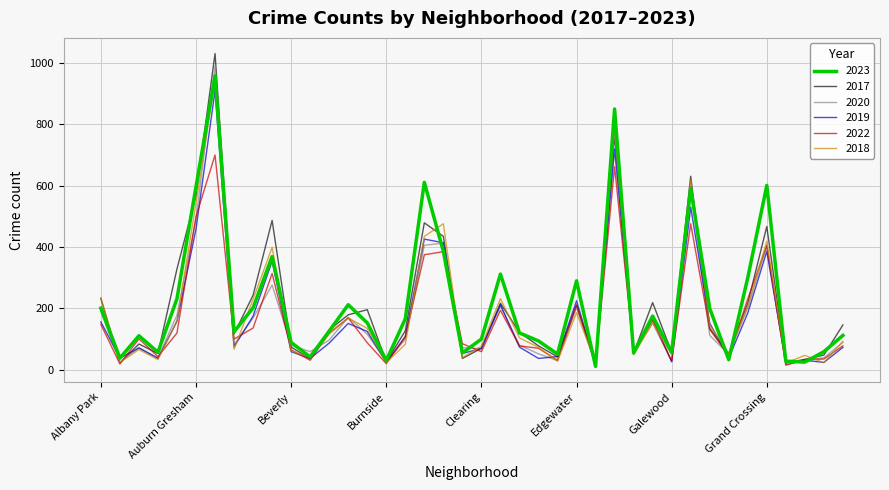

Which series has the widest spread of values?

2017